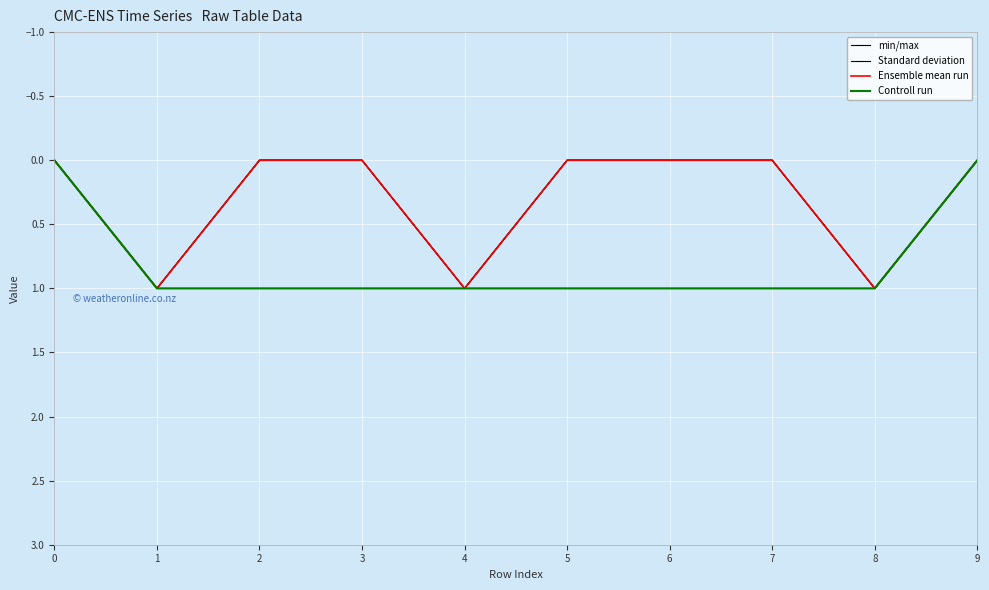

True or false: Controll run and Standard deviation cross at least once.

False